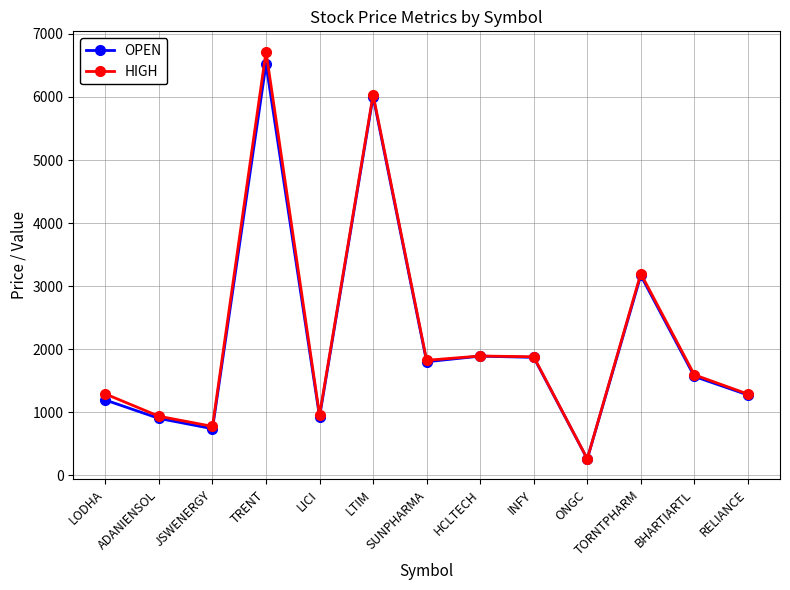

How many data points in OPEN are less than 1568?

6